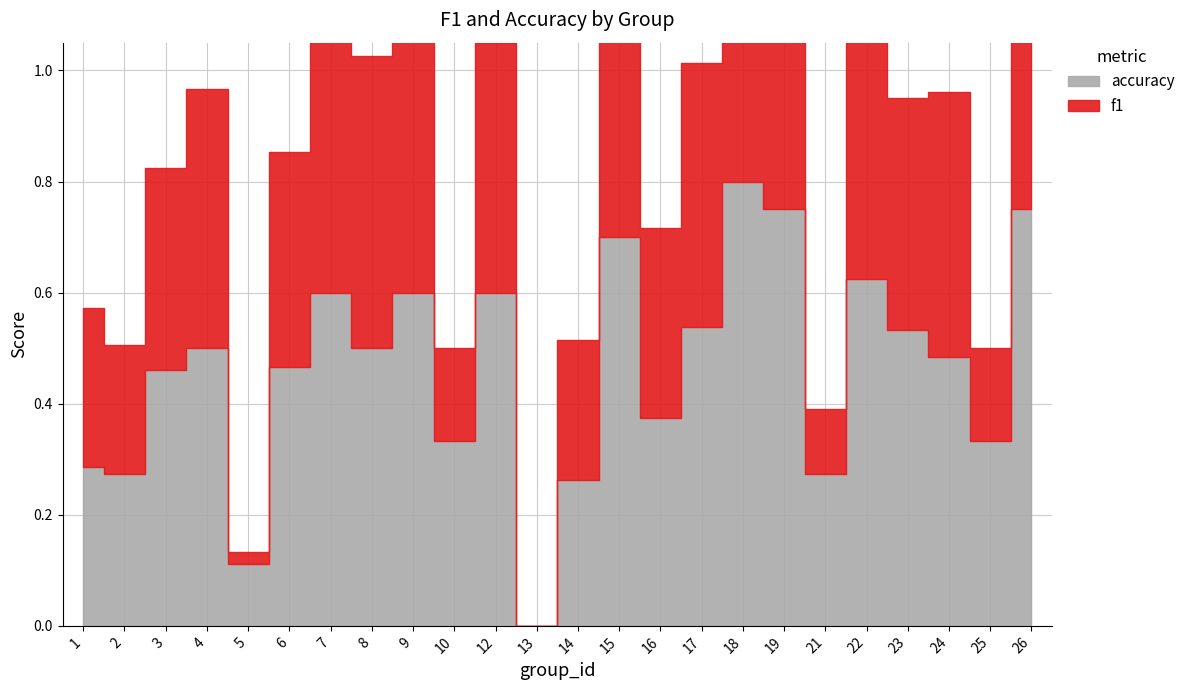

Reading left to right, what are all the values shown in this chart?

f1: 0.3	0.2	0.4	0.5	0.0	0.4	0.6	0.5	0.6	0.2	0.5	0.0	0.3	0.7	0.3	0.5	0.8	0.8	0.1	0.6	0.4	0.5	0.2	0.8
accuracy: 0.3	0.3	0.5	0.5	0.1	0.5	0.6	0.5	0.6	0.3	0.6	0.0	0.3	0.7	0.4	0.5	0.8	0.8	0.3	0.6	0.5	0.5	0.3	0.8